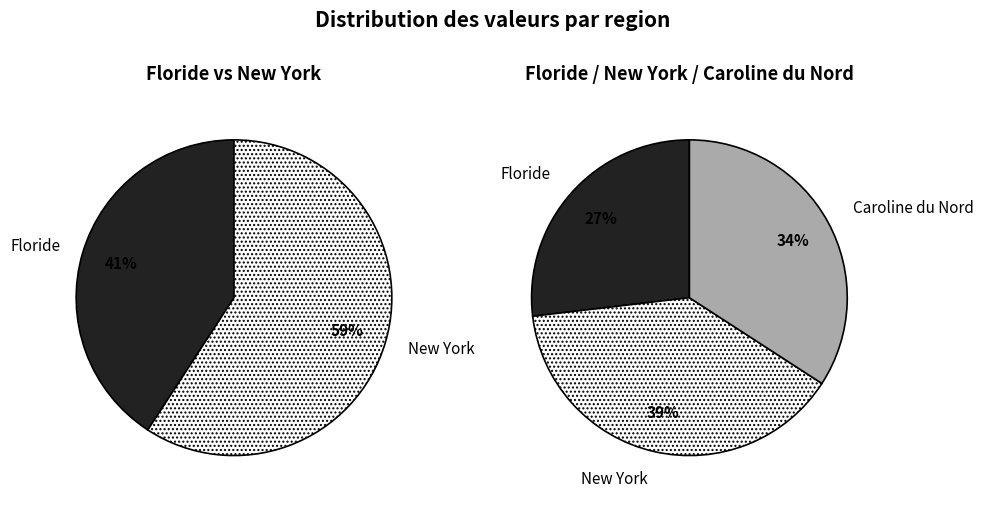

Does 13 represent more than half of the total?

No